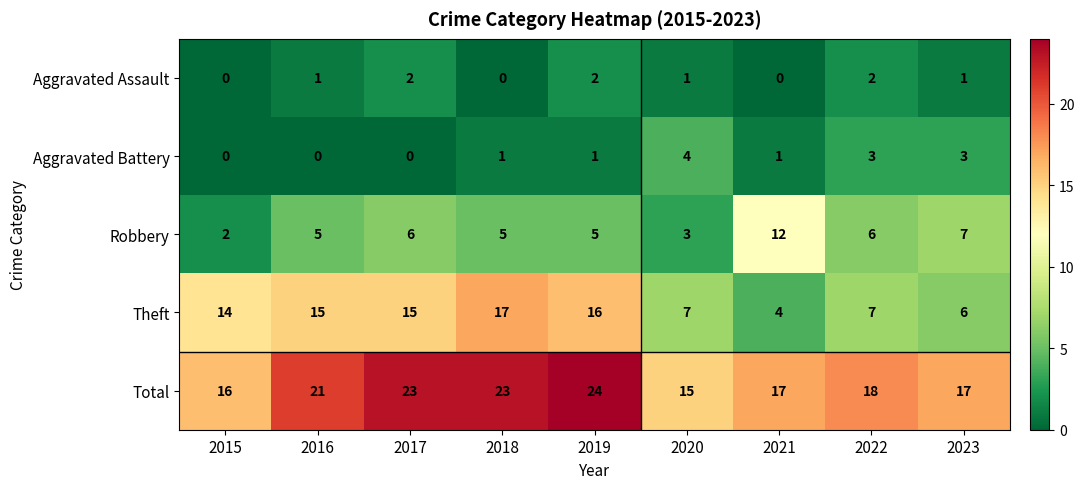

At 2022, list the series in order from largest to smallest.

Total, Theft, Robbery, Aggravated Battery, Aggravated Assault